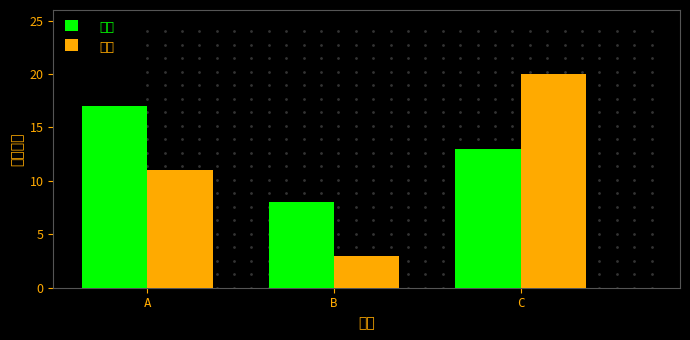

Count the 铅钡 values in the range 3 to 20.

3